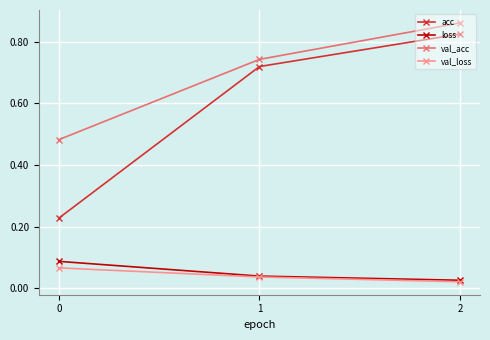

What is the difference between the maximum and minimum values in the acc series?

0.6